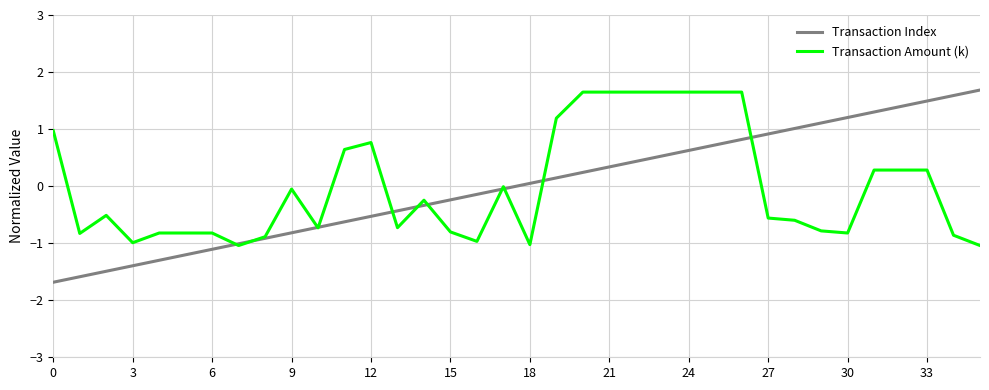

What is the lowest value of the Transaction Amount (k) series?

-1.0